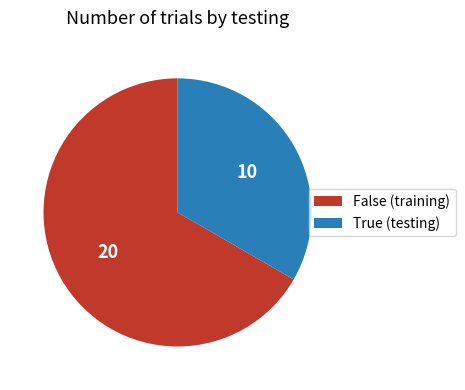

Which category has the biggest portion of the pie?

False